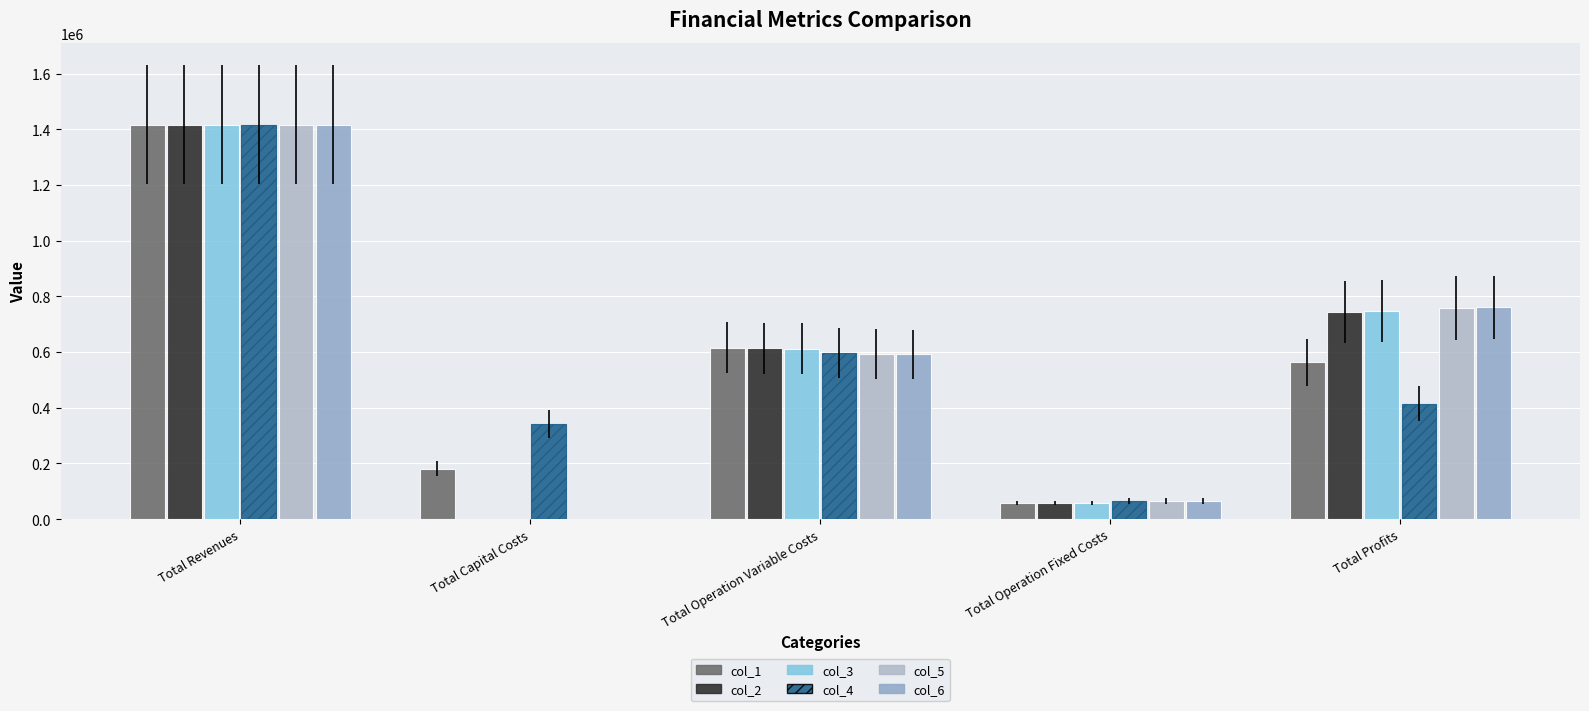

How many data points in col_4 are above 414311?

3